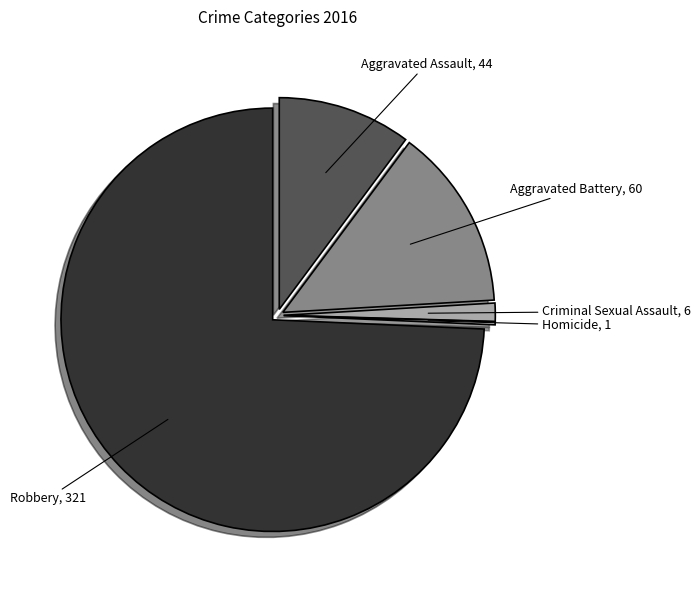

Which slice is the largest?

Robbery